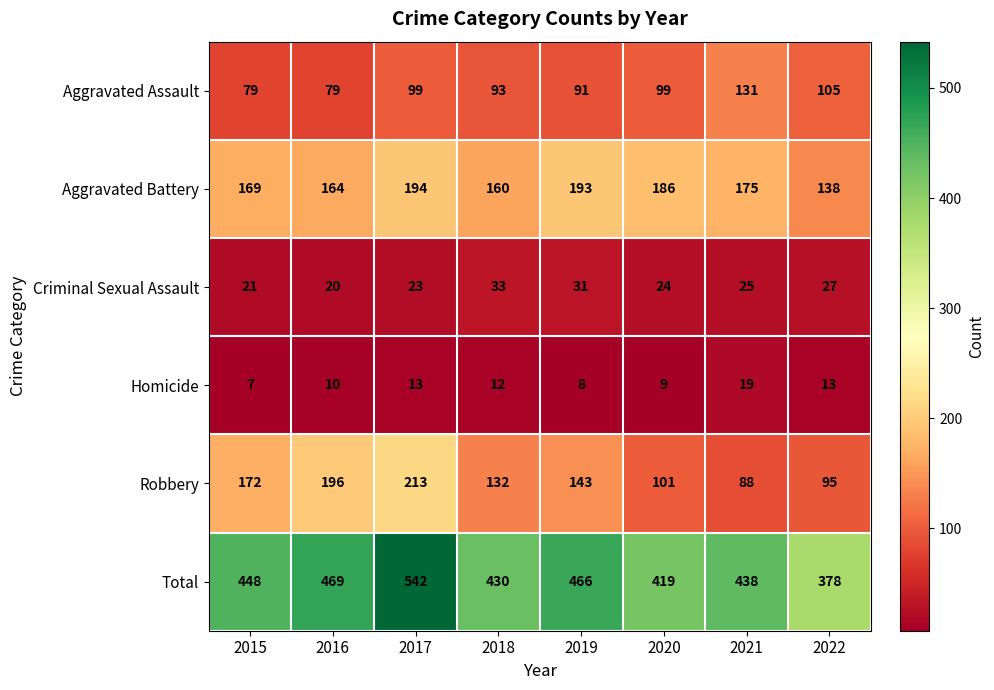

How many data points does each series have?

8